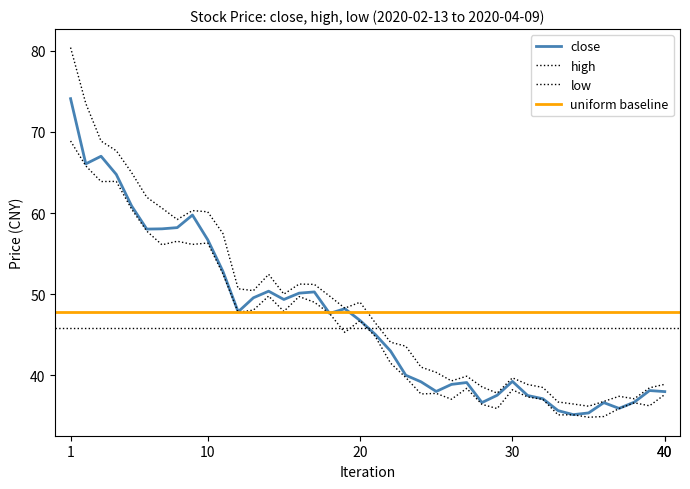

At how many categories does at least one series exceed 64?

5